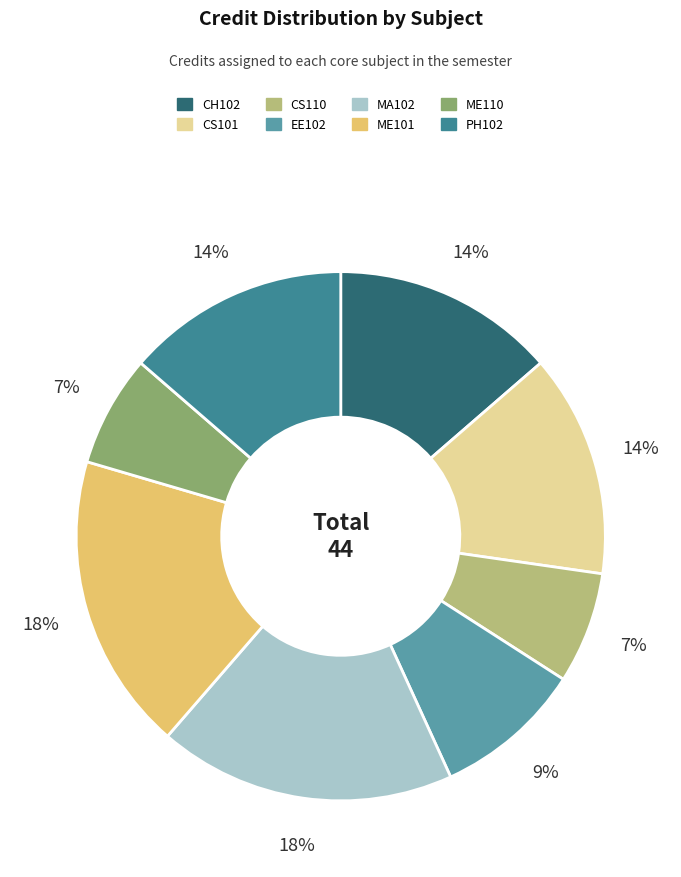

To the nearest percent, what portion does CH102 represent?

14%